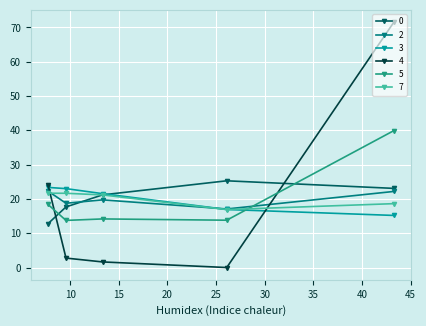

How many interior local valleys does the 7 series have?

1